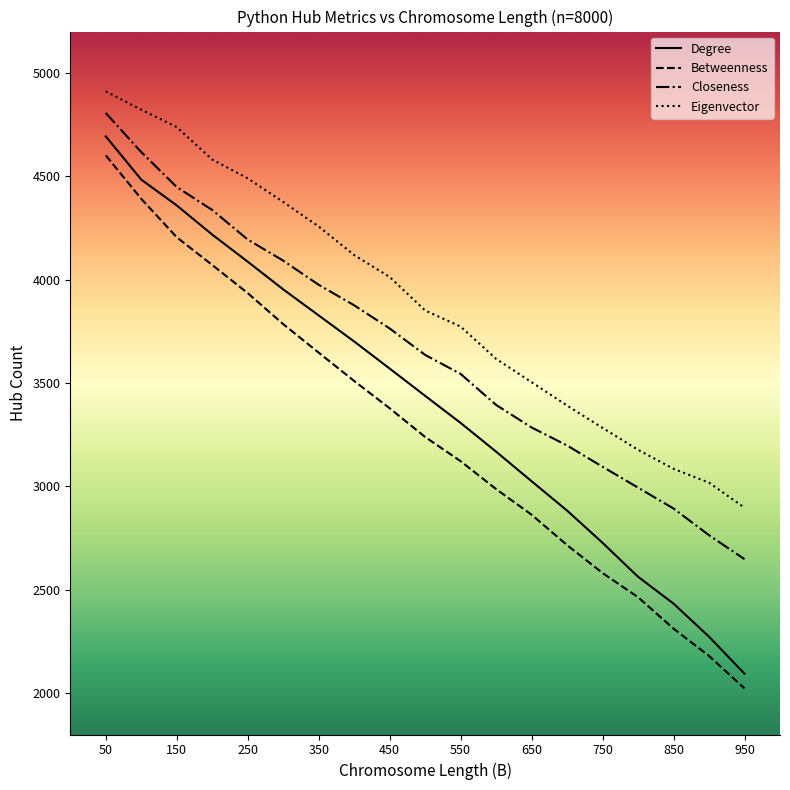

Which series has the largest total across all categories?

Eigenvector